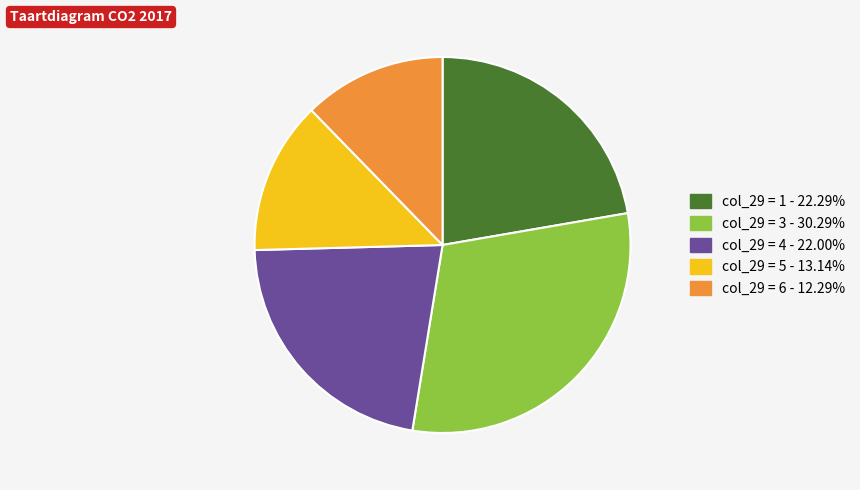

Is there any slice that represents more than half of the pie?

No